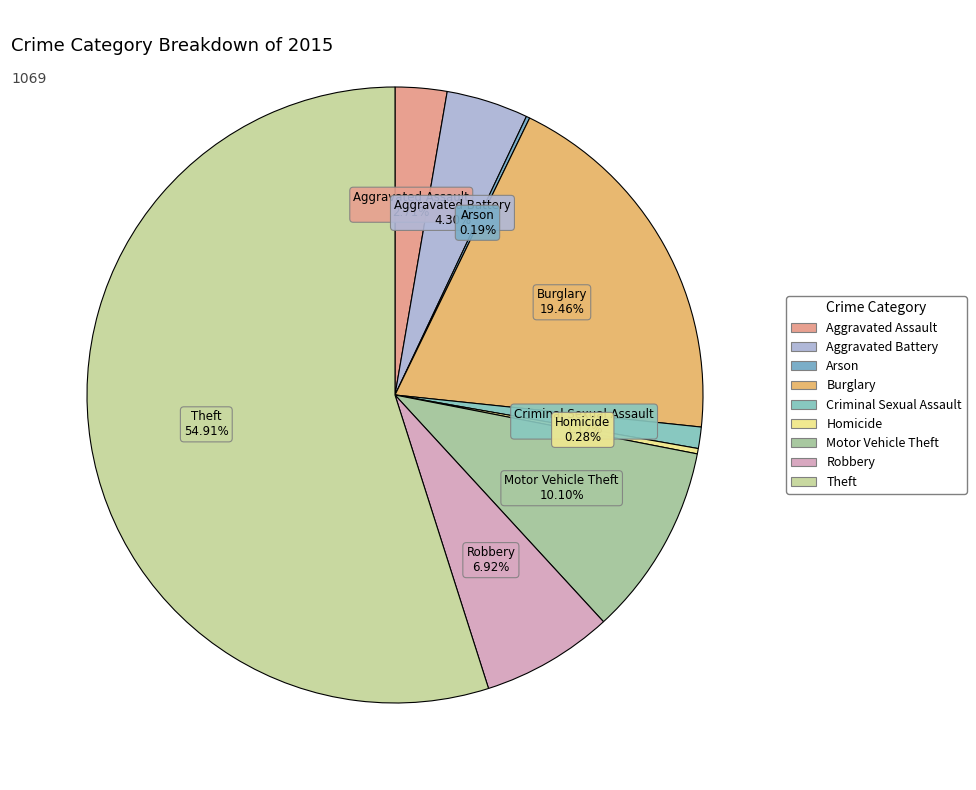

What percentage is the Aggravated Assault slice, to the nearest percent?

3%